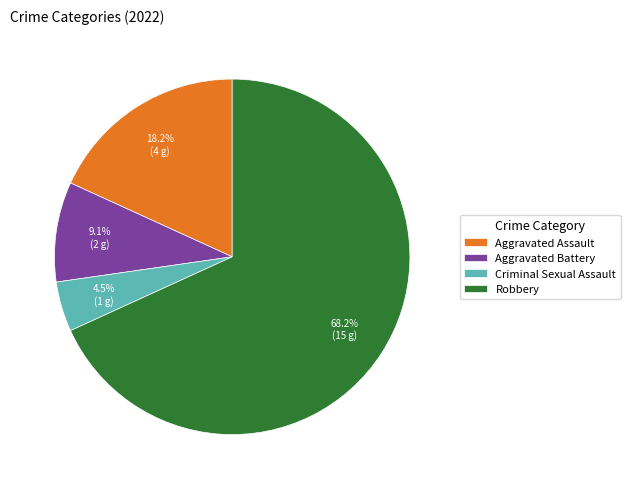

What is the total percentage of Aggravated Battery and Aggravated Assault?

27.3%